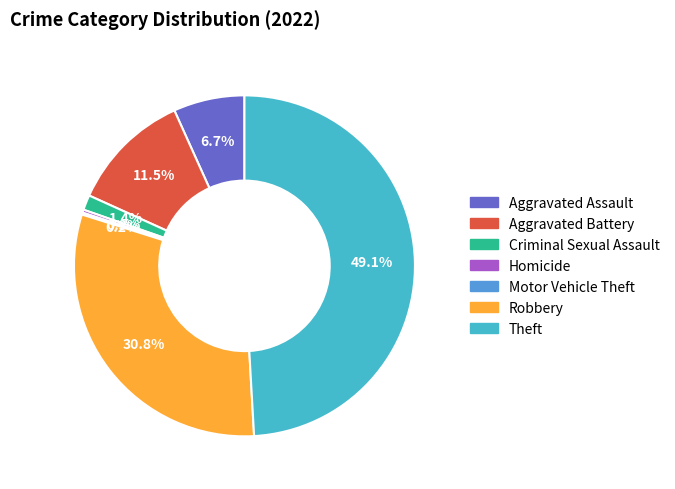

The Aggravated Battery slice represents 18% of the pie. True or false?

False